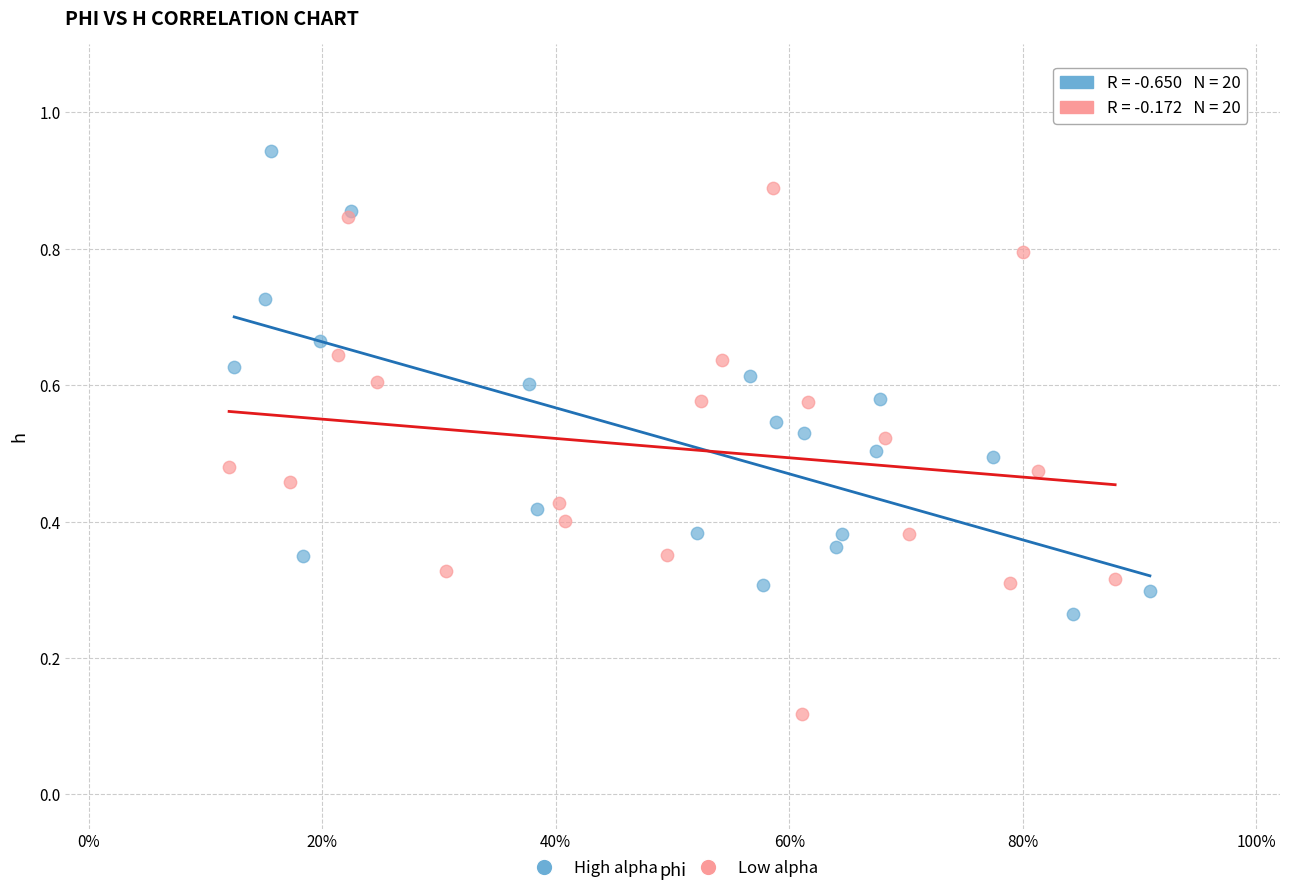

What are all the series names shown in the legend?

High alpha, Low alpha